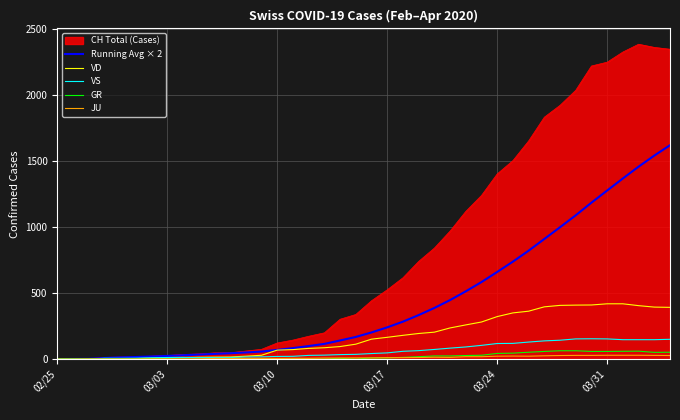

Which series has the largest range (max minus min)?

CH Total (Cases)